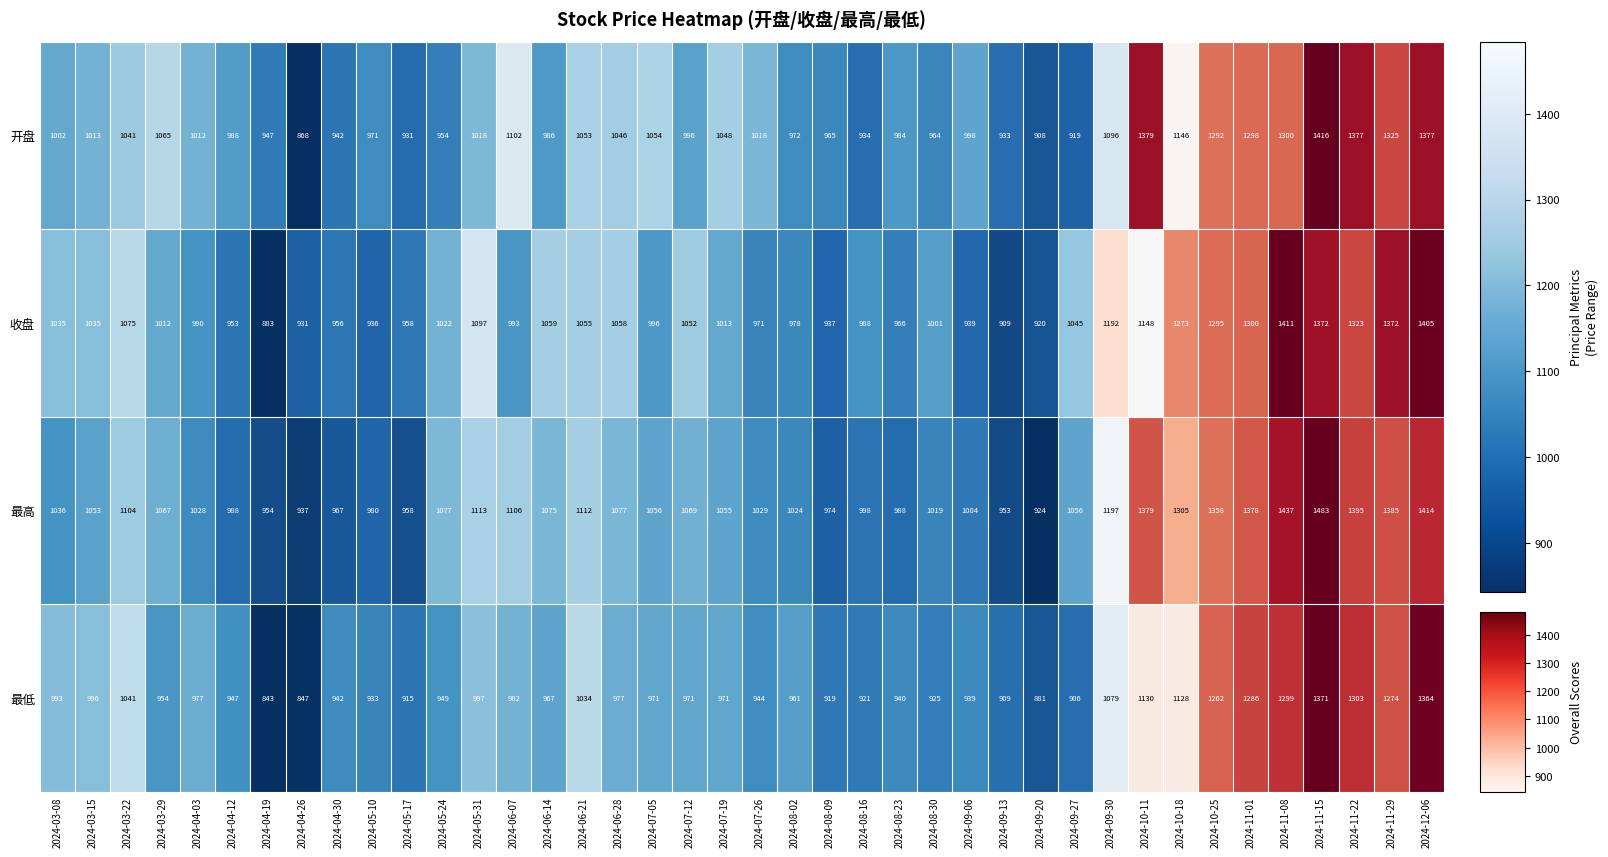

Rank the series at 2024-06-07 from lowest to highest value.

最低, 收盘, 开盘, 最高